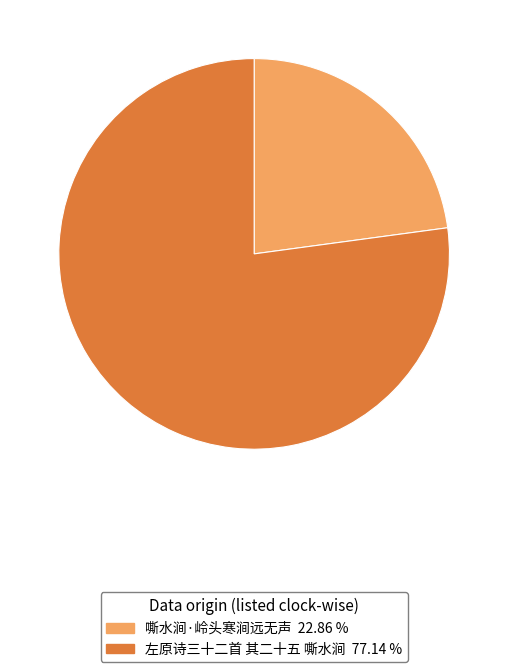

Count the number of slices in the pie.

2